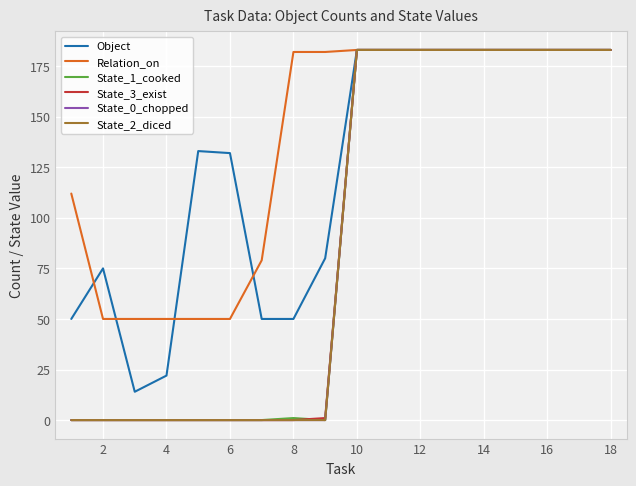

Is this an area chart (filled region under the line)?

No